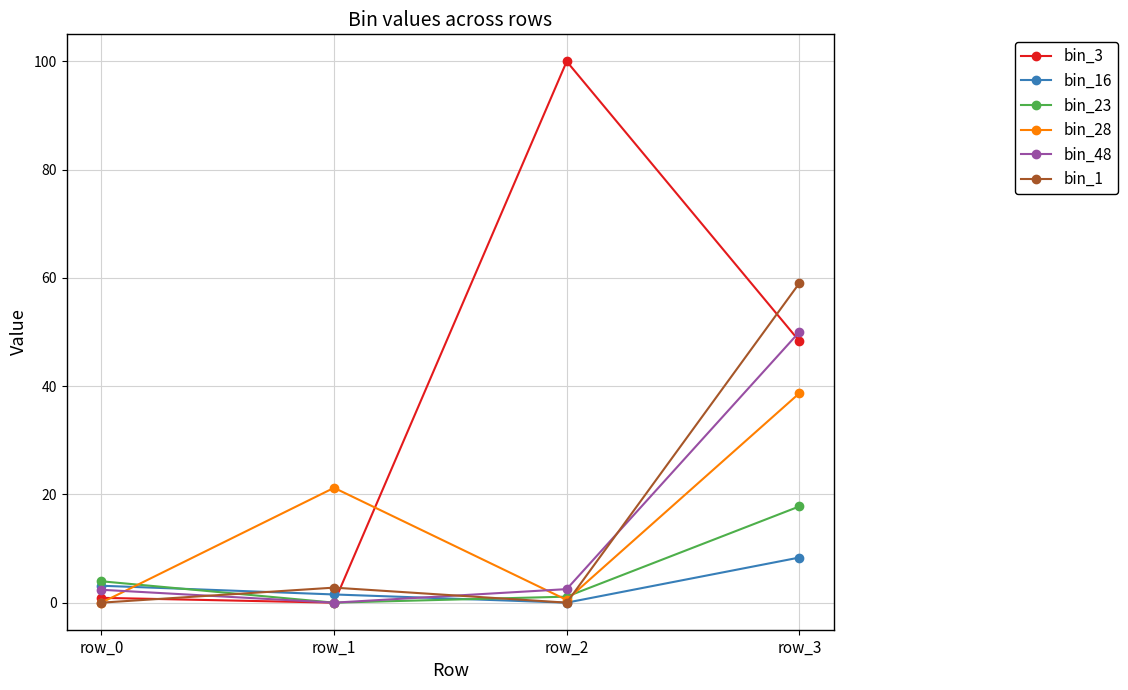

At which label is bin_28 closest to 19?

row_1